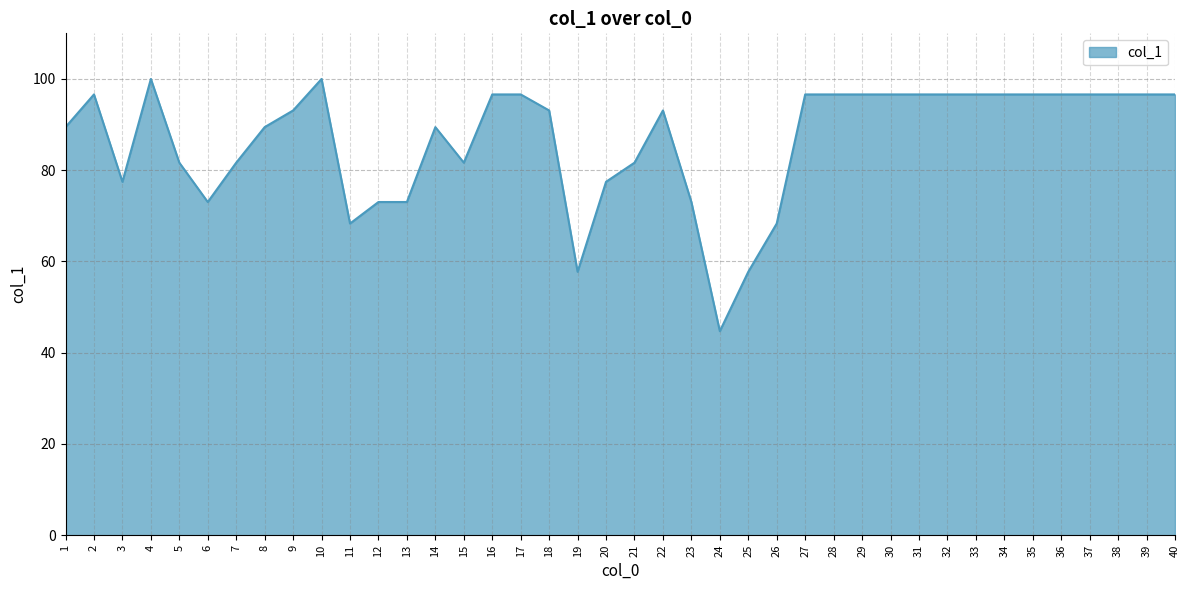

True or false: there are more than 2 points higher than both neighbors.

True